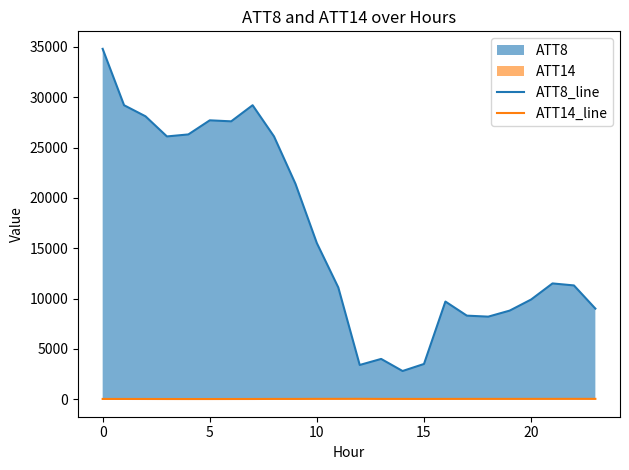

Which series has the largest range (max minus min)?

ATT8_line